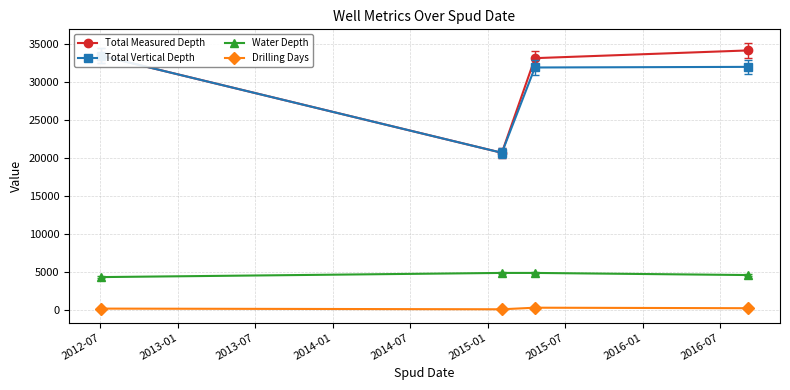

What is the minimum value shown in the chart?

48